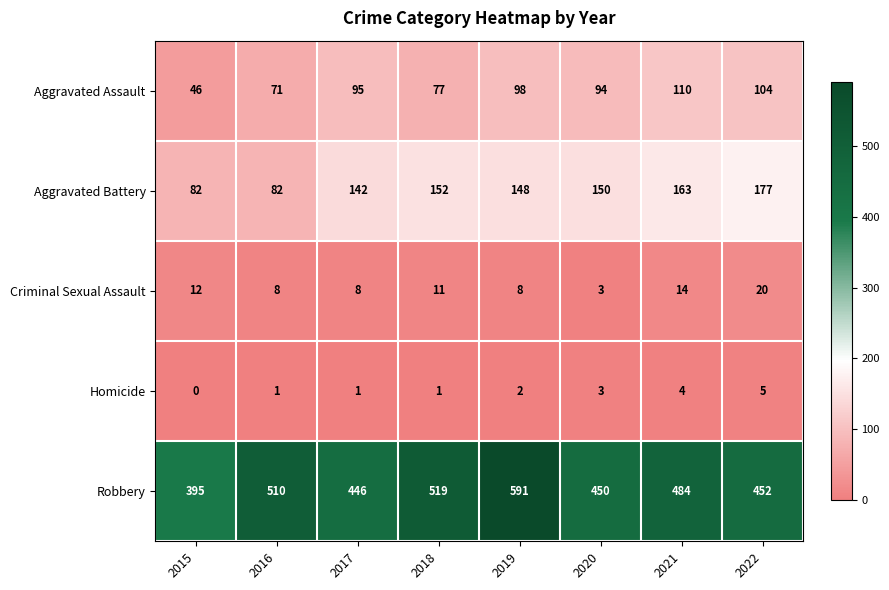

At 2022, list the series in order from largest to smallest.

Robbery, Aggravated Battery, Aggravated Assault, Criminal Sexual Assault, Homicide